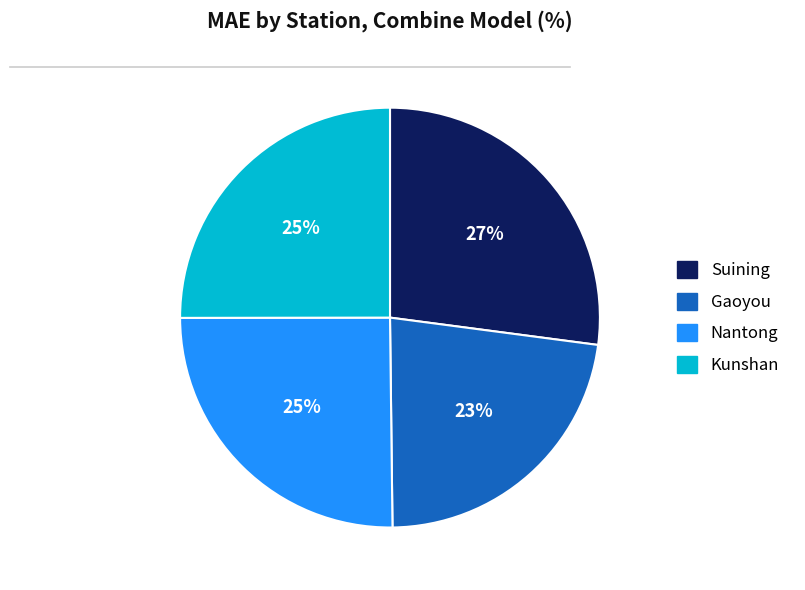

Which category has the smallest portion of the pie?

Gaoyou